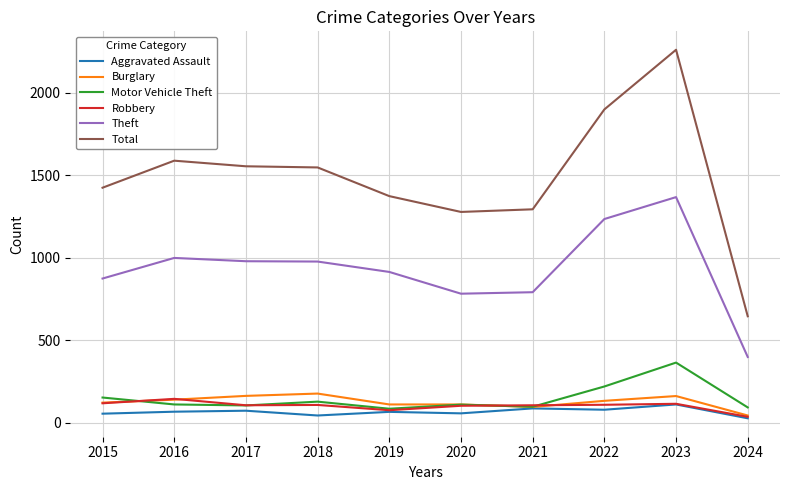

True or false: Burglary and Theft cross at least once.

False